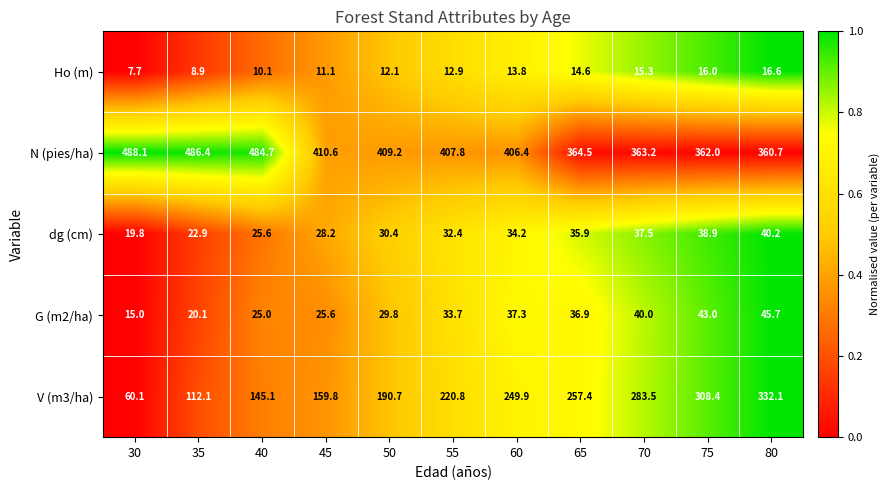

What is the difference between the maximum and minimum values in the G (m2/ha) series?

30.7